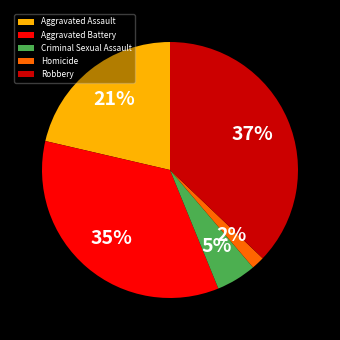

Is there a majority slice in this chart?

No